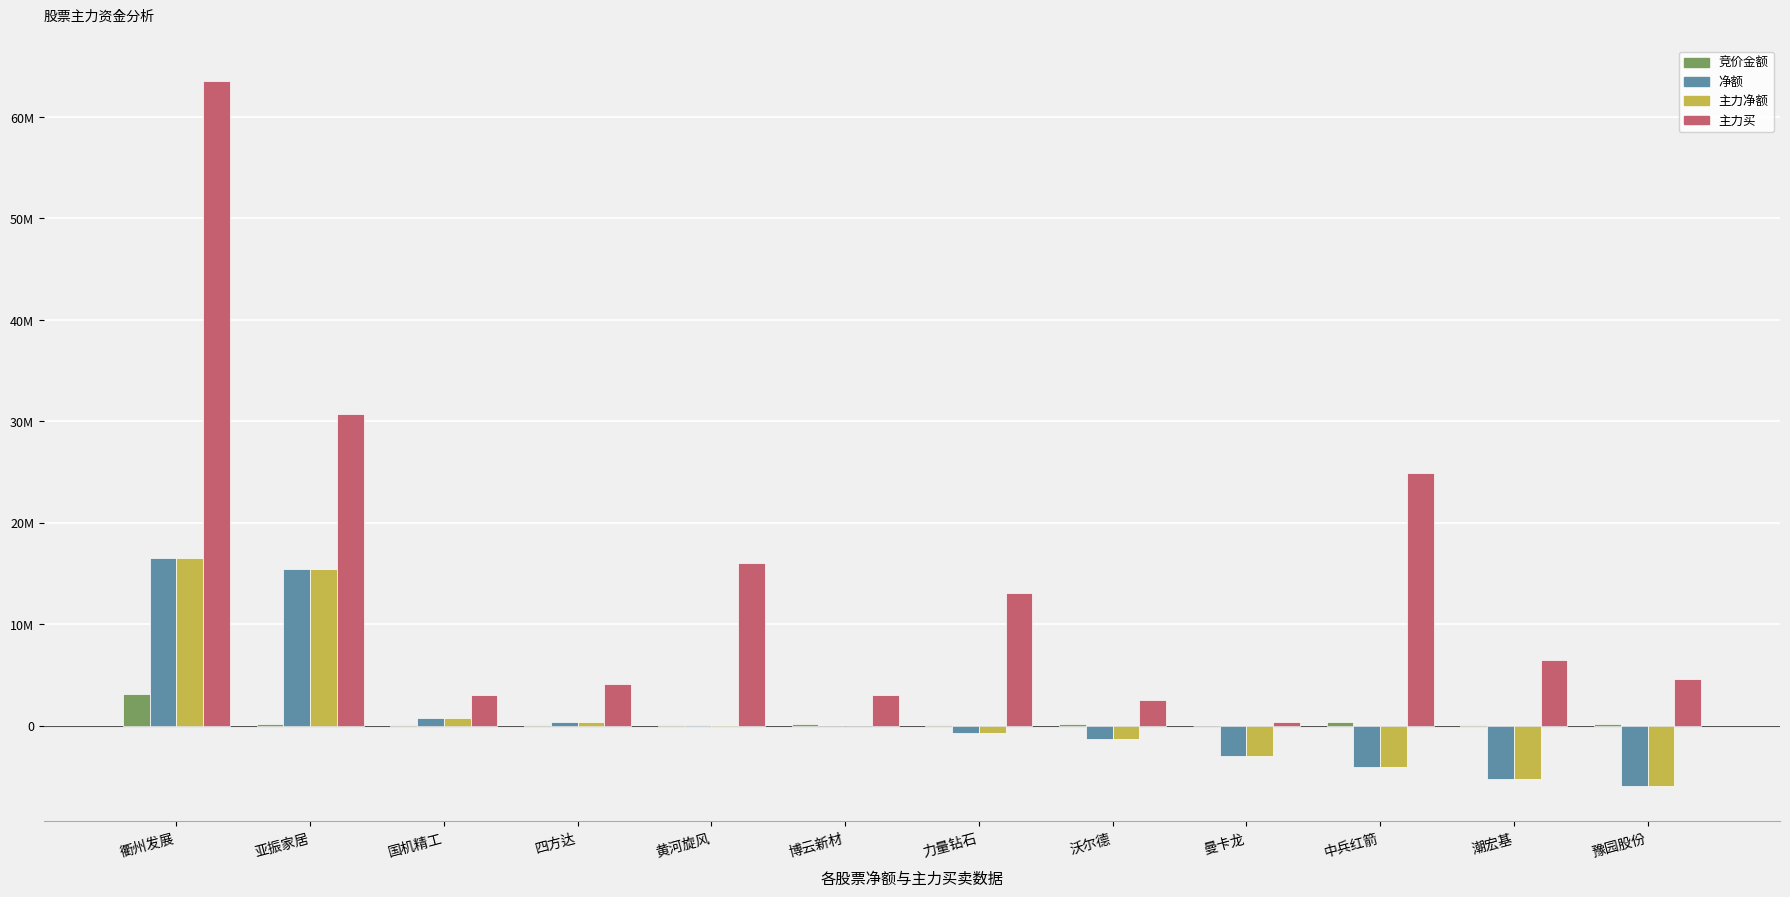

Is the value of 主力买 at 力量钻石 greater than the value of 竞价金额 at 中兵红箭?

Yes